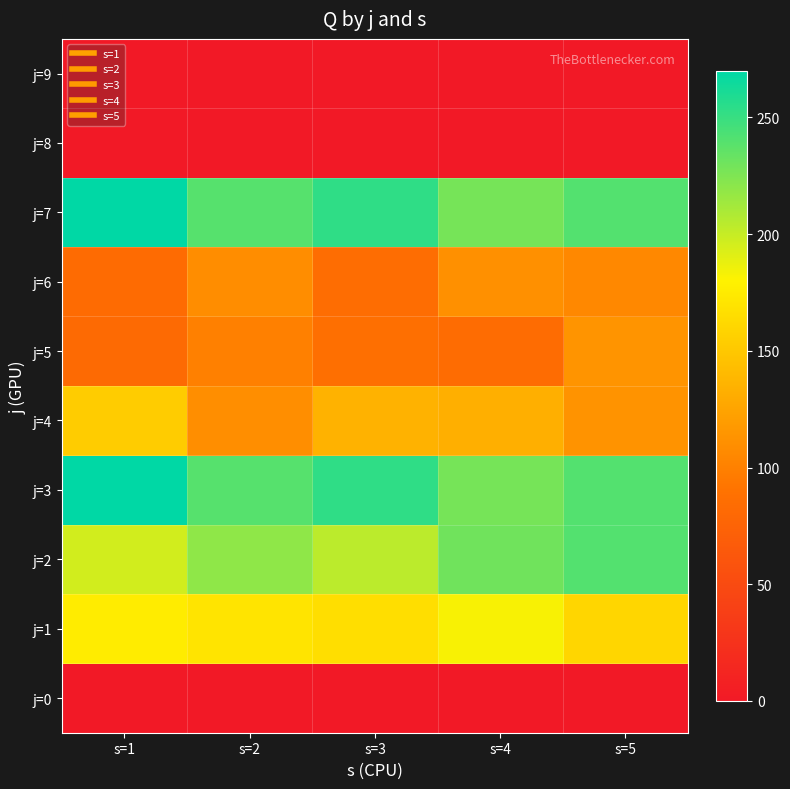

What is the total value across all series at s=5?

1212